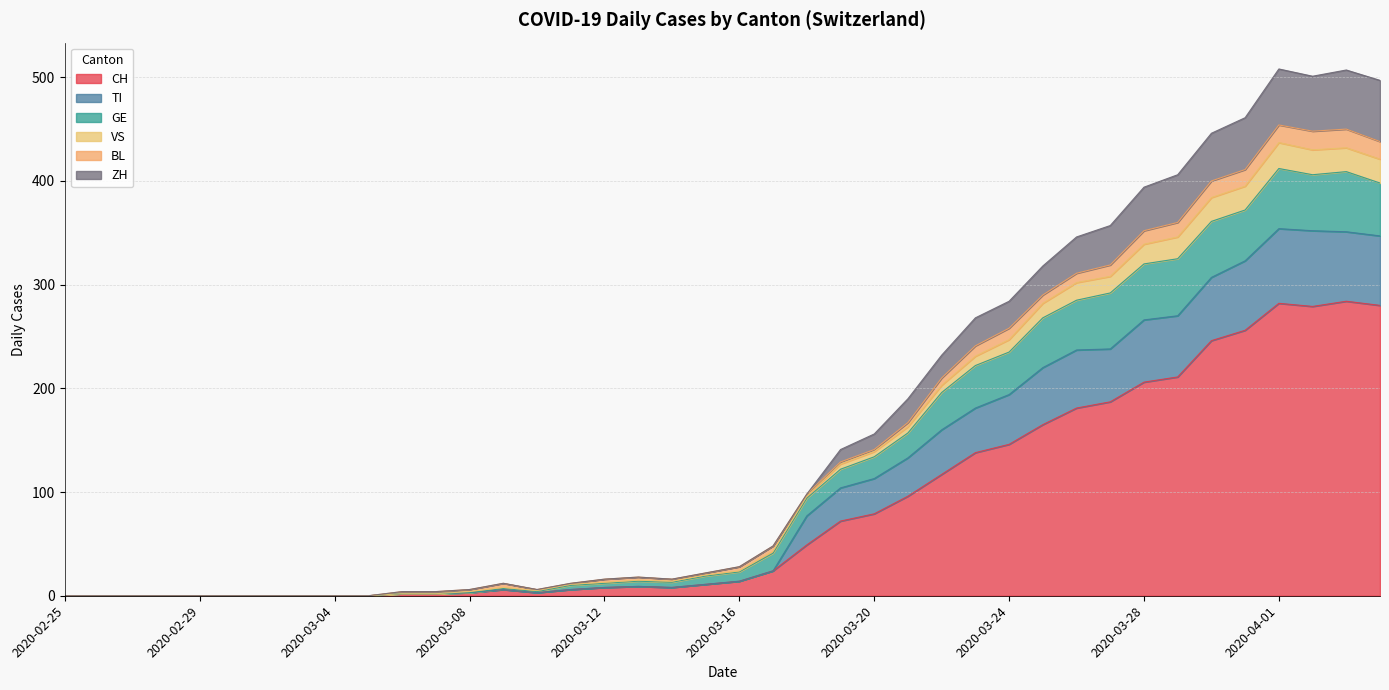

What is the label of the 32nd point from the left?

2020-03-27